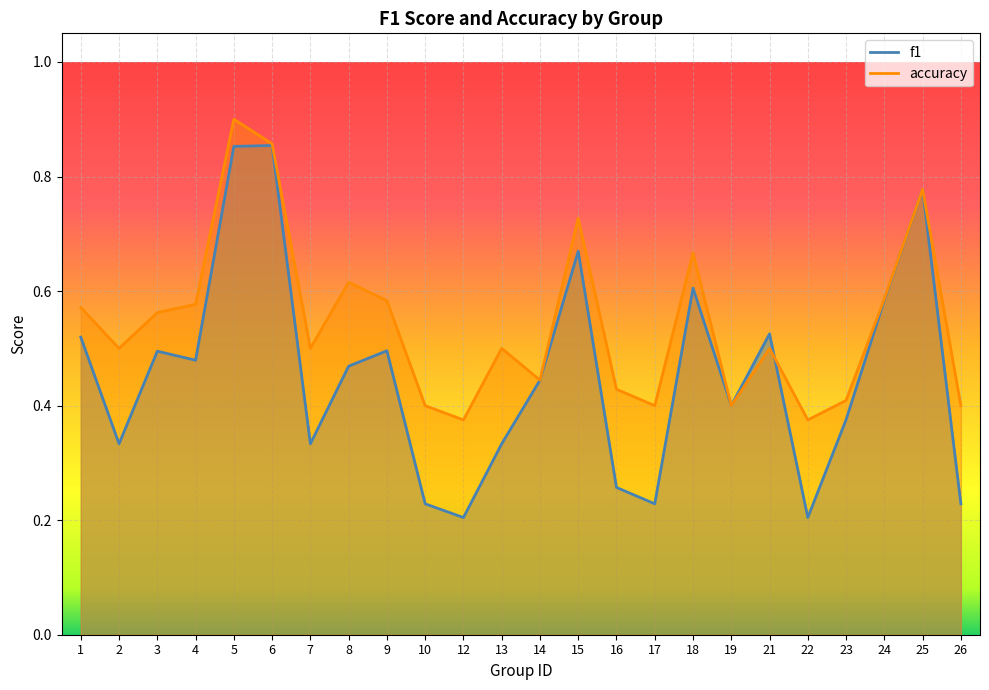

Where is the first local maximum for accuracy?

5